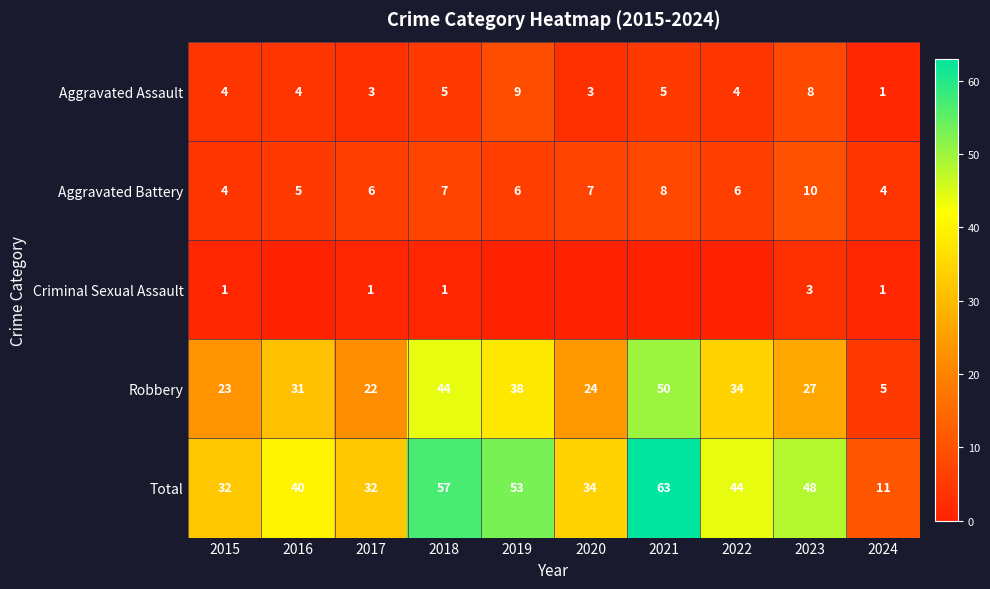

Where does the Total series first go above 44?

2018